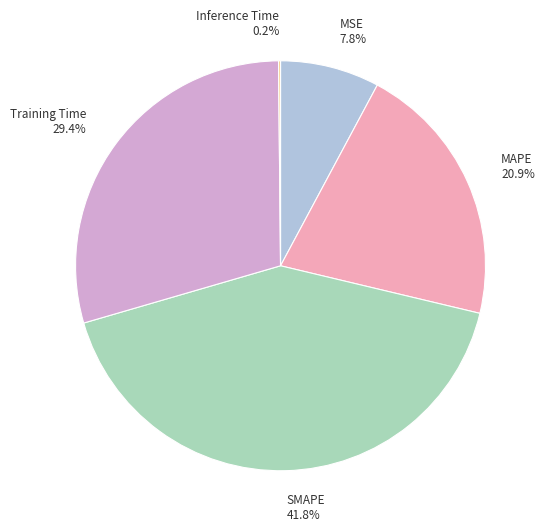

Which category has the biggest portion of the pie?

SMAPE